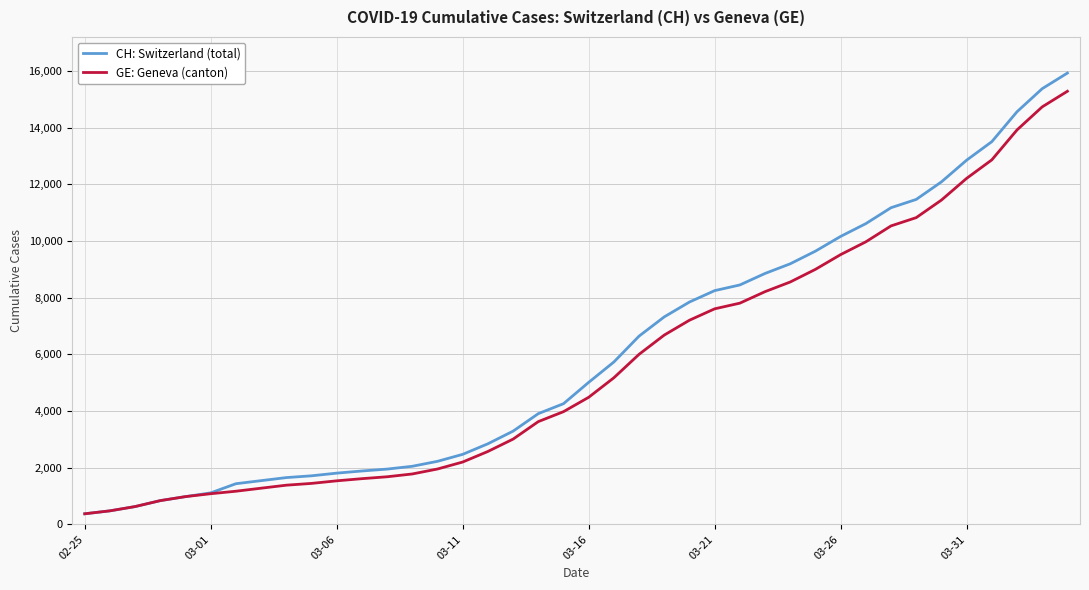

What is the minimum value for CH: Switzerland (total)?

375